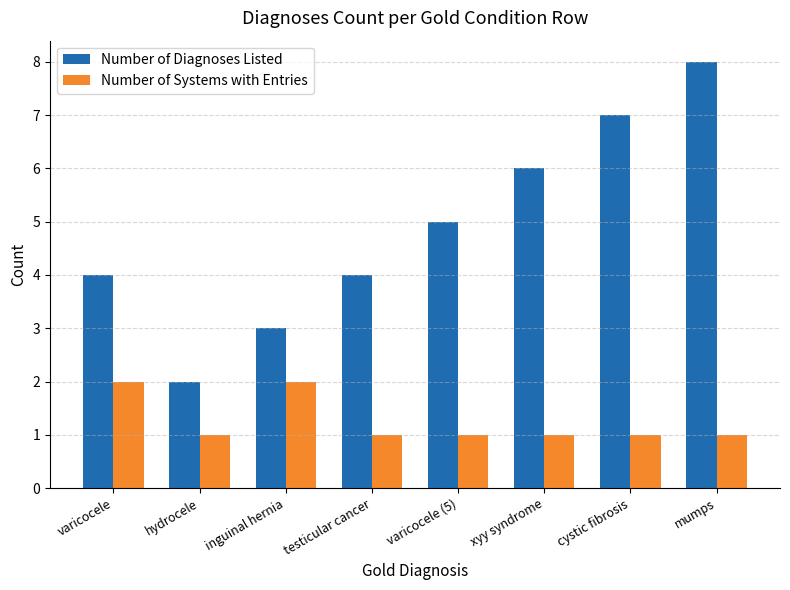

What is the sum of the Number of Systems with Entries values at cystic fibrosis and testicular cancer?

2